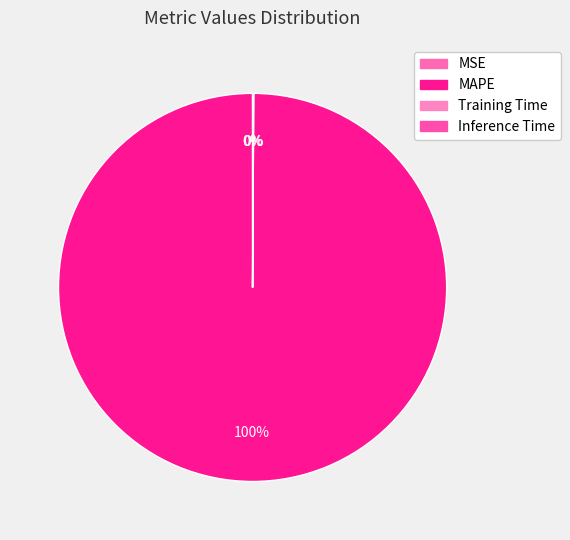

To the nearest percent, what is the average slice percentage?

25%